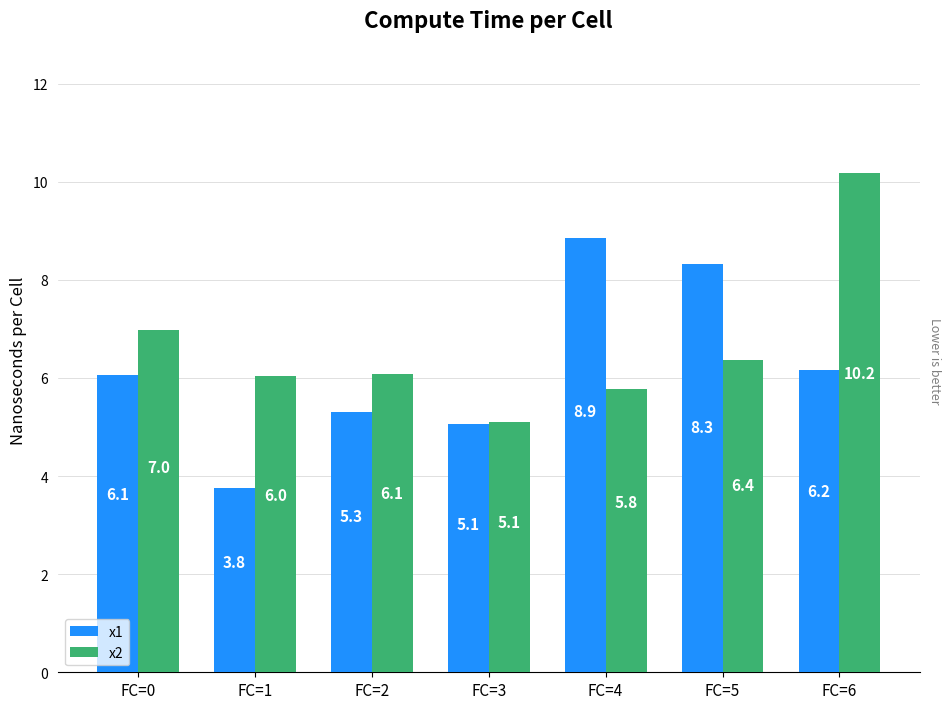

At how many categories does at least one series exceed 5?

7